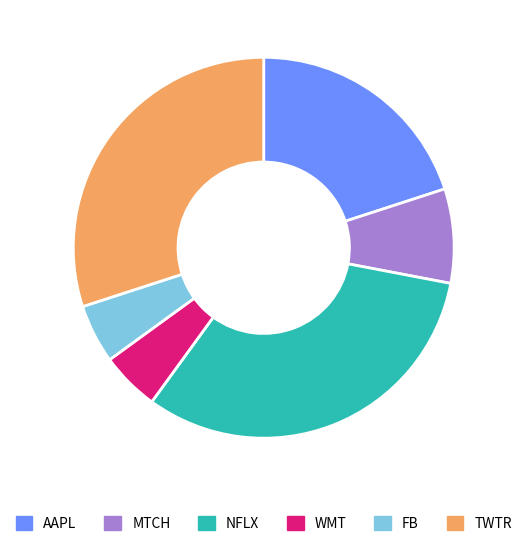

Which has a higher value, TWTR or AAPL?

TWTR